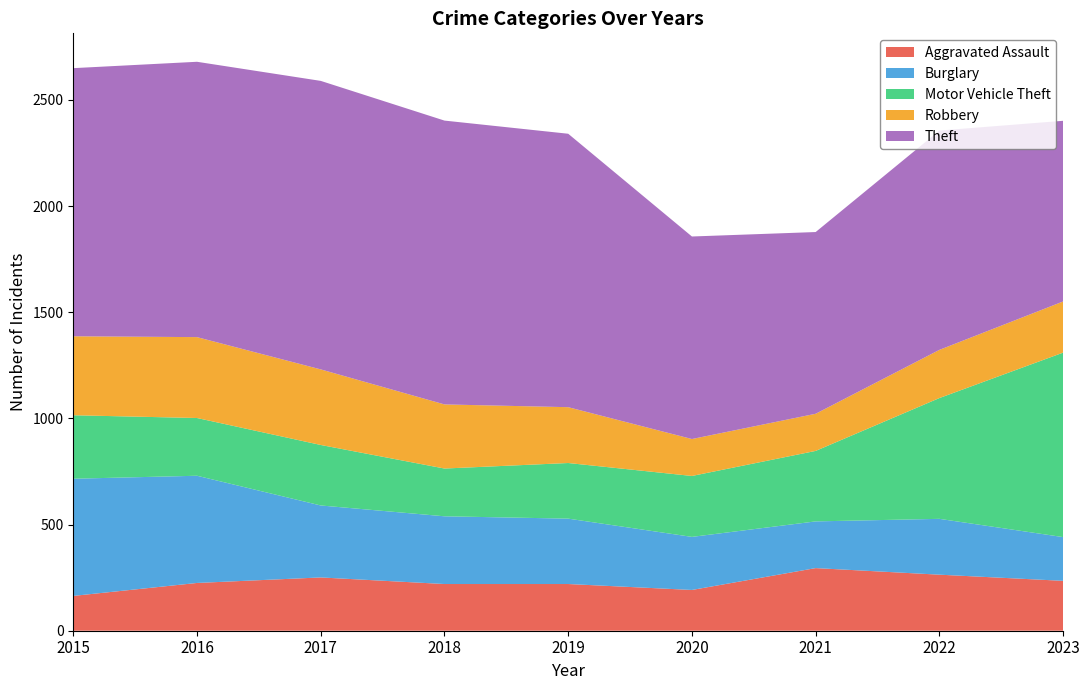

Reading right to left, what are all the values shown in this chart?

Aggravated Assault: 2023=235	2022=264	2021=295	2020=192	2019=220	2018=220	2017=251	2016=225	2015=164
Burglary: 2023=206	2022=263	2021=220	2020=250	2019=308	2018=319	2017=339	2016=505	2015=552
Motor Vehicle Theft: 2023=869	2022=569	2021=332	2020=287	2019=262	2018=225	2017=285	2016=272	2015=299
Robbery: 2023=241	2022=227	2021=175	2020=174	2019=263	2018=302	2017=356	2016=381	2015=372
Theft: 2023=851	2022=1033	2021=856	2020=954	2019=1288	2018=1337	2017=1359	2016=1297	2015=1263